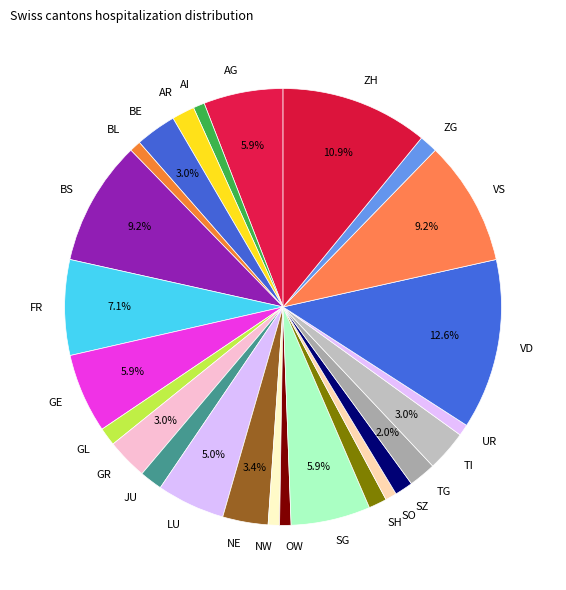

How many segments does this pie chart have?

26